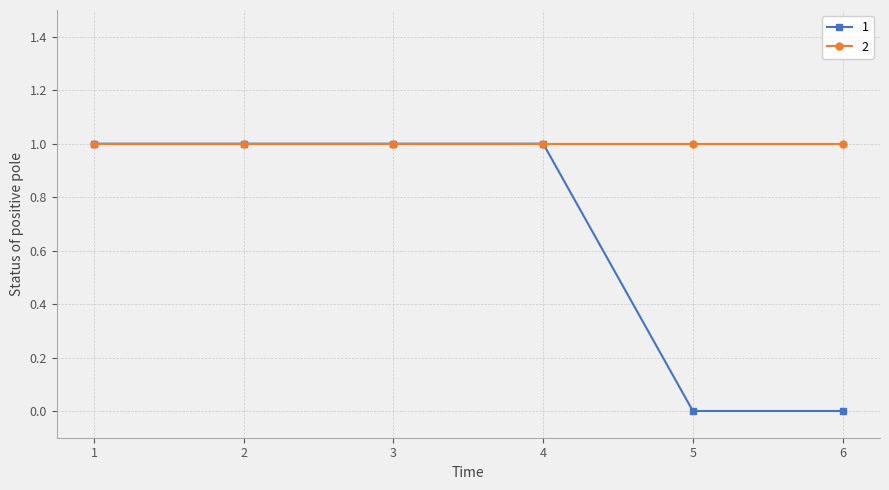

Rank the series by their average value, from lowest to highest.

1, 2